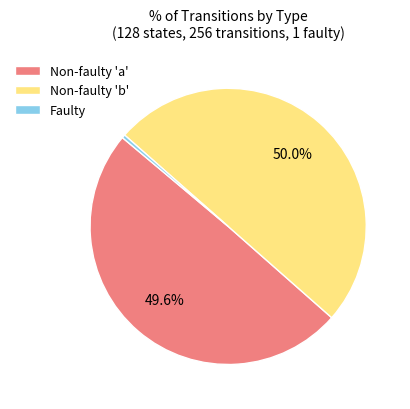

What is the smallest slice in the pie chart?

Faulty